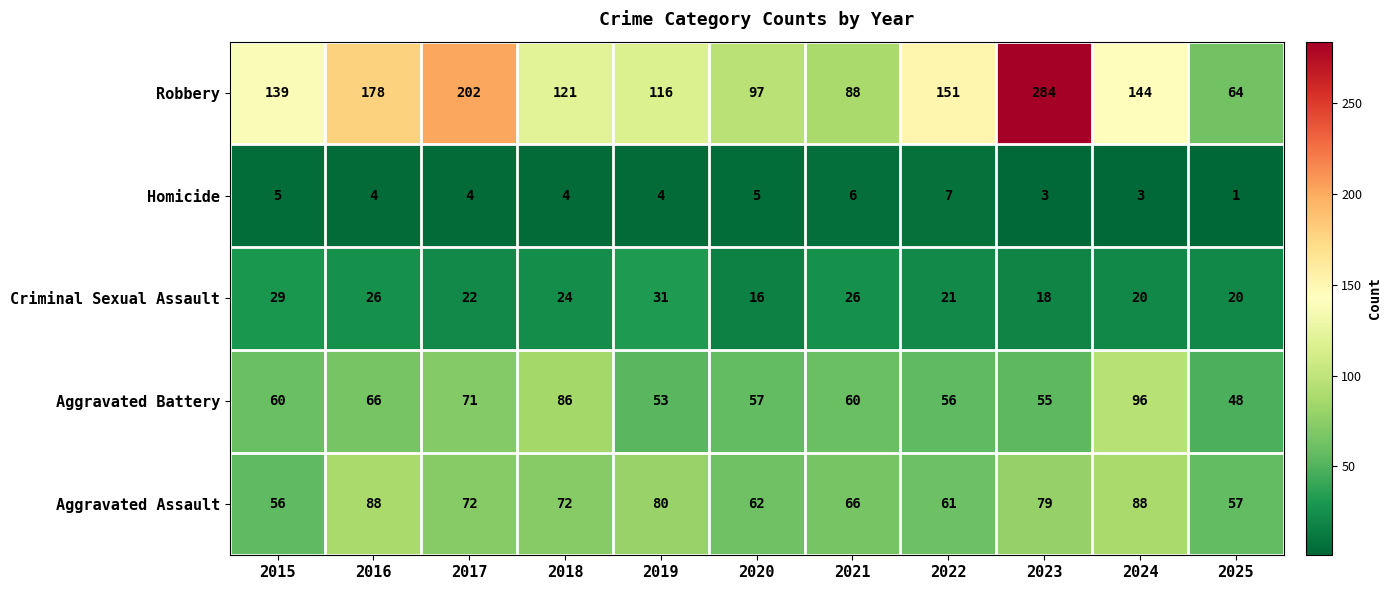

At which label is Criminal Sexual Assault closest to 23?

2017